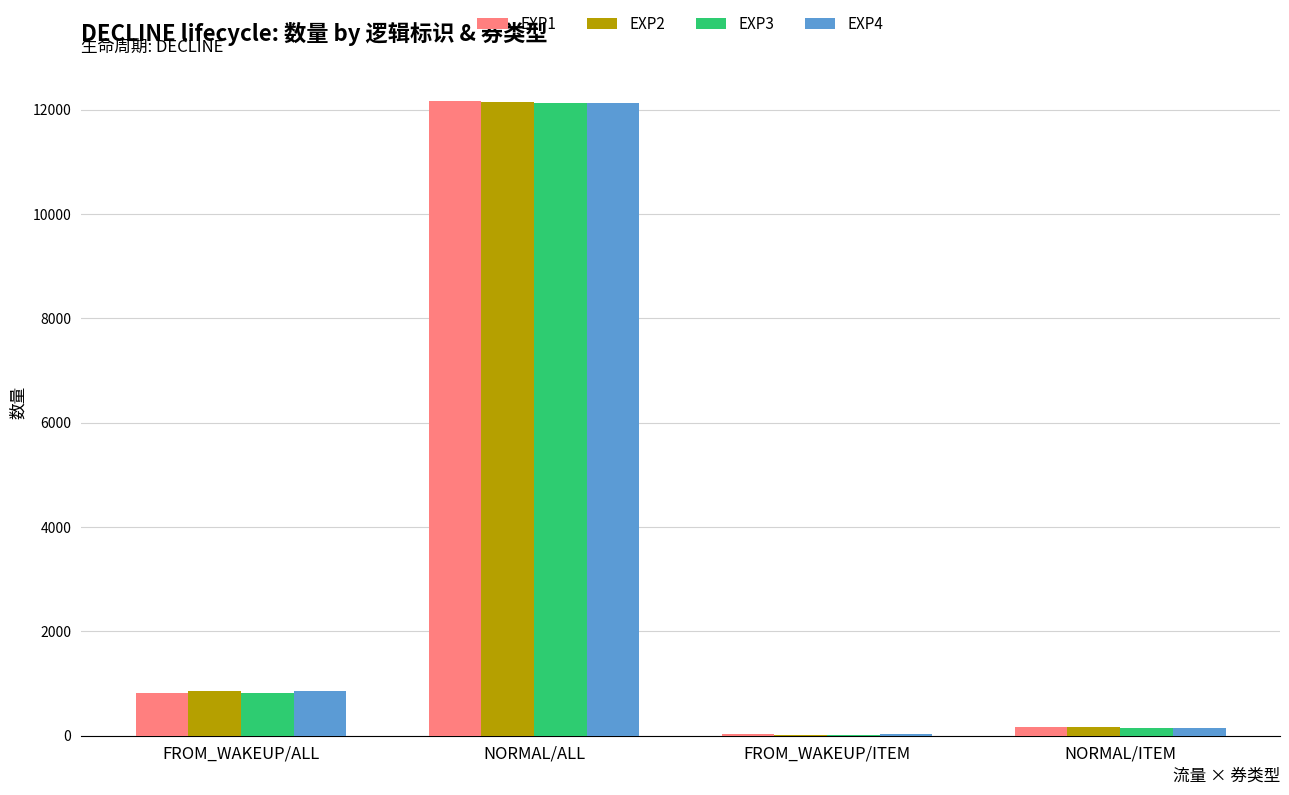

What is the maximum value shown in the chart?

12174